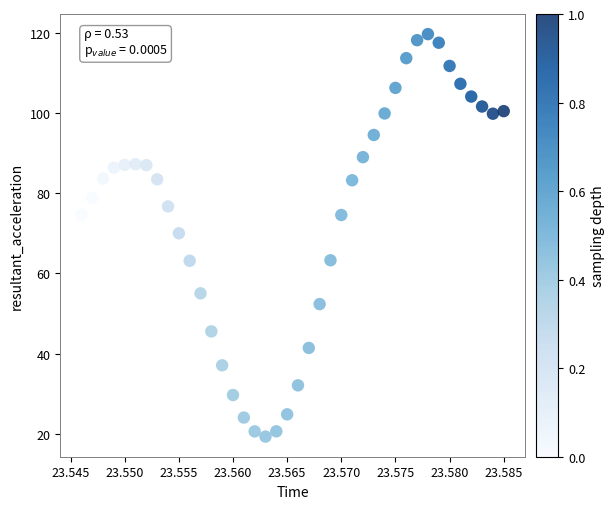

What is the range of Y values (max minus min)?

100.4